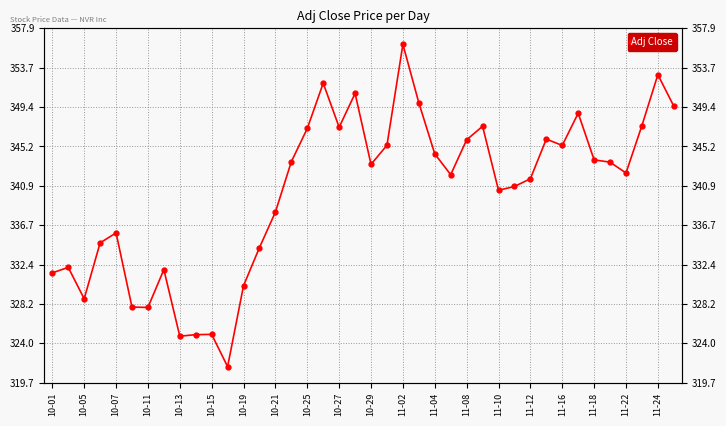

Count the number of categories in the chart.

40